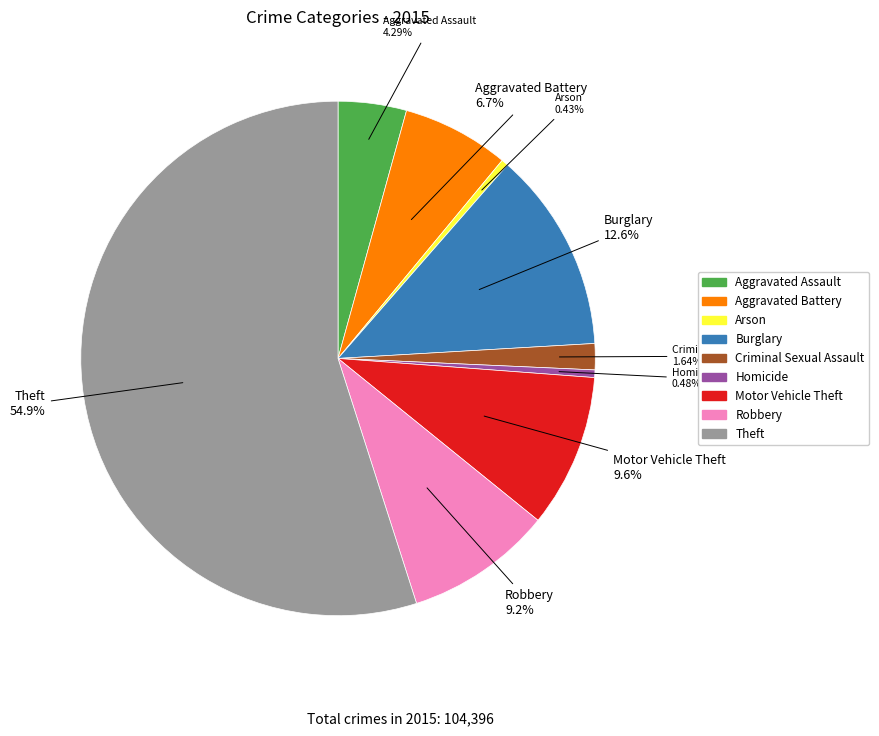

Which category has the biggest portion of the pie?

Theft